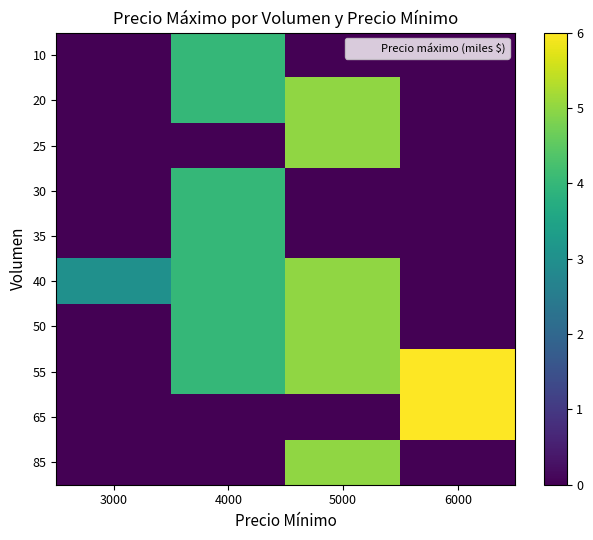

How many distinct data groups are displayed?

10